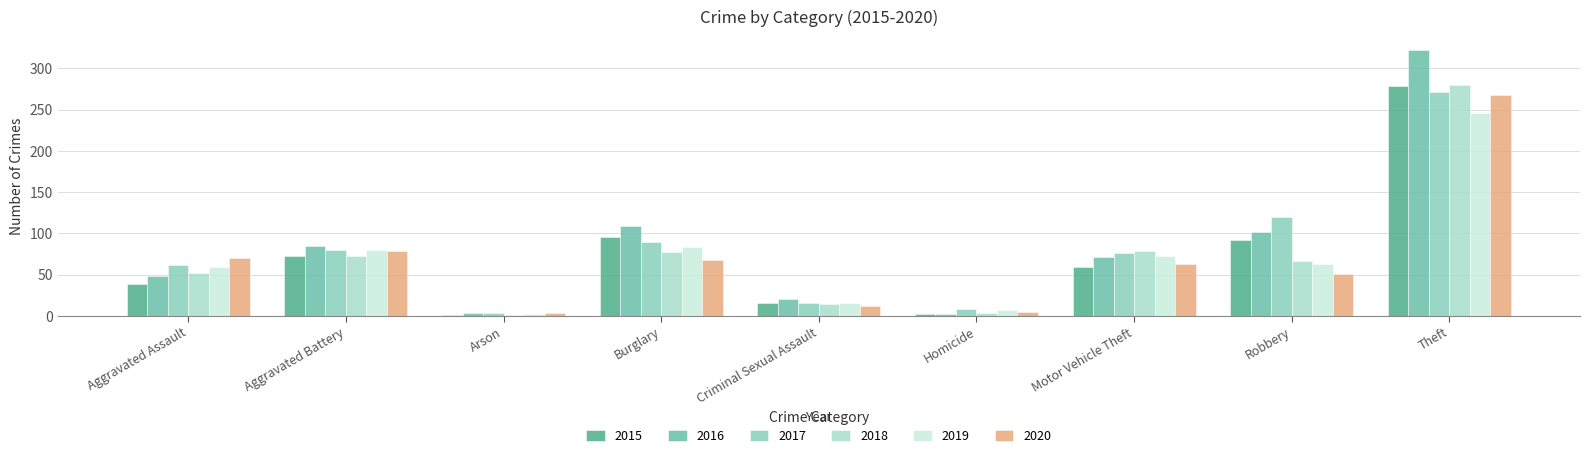

What is the total value across all series at Homicide?

28